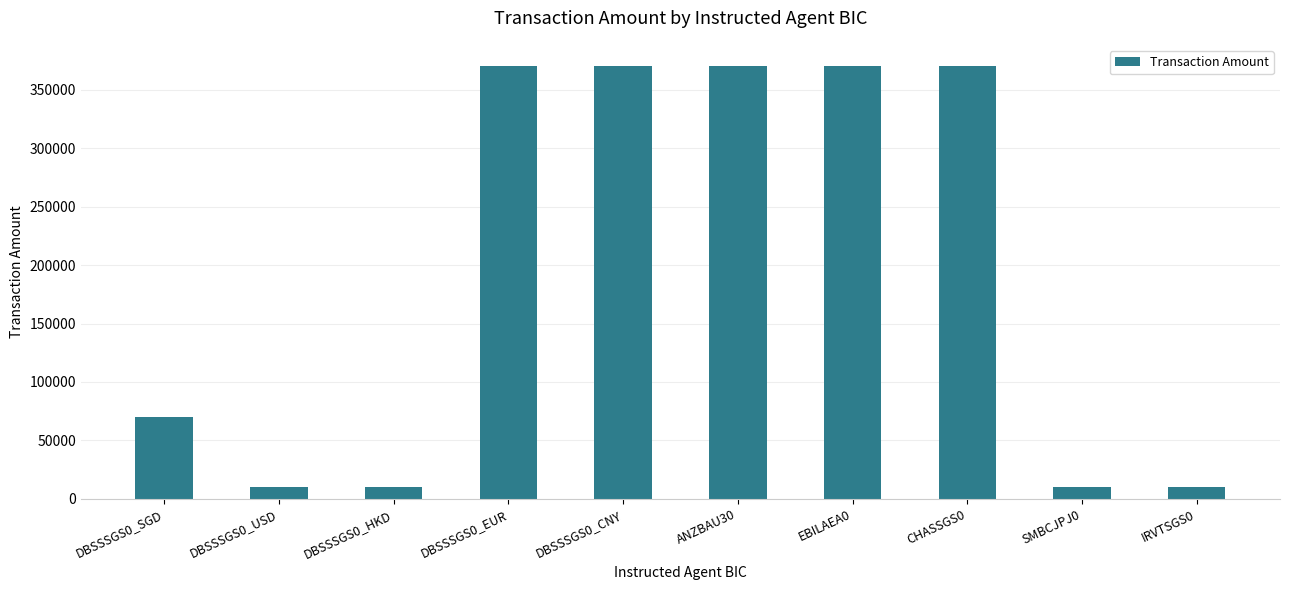

Is it true that the value at ANZBAU30 is 226603?

False